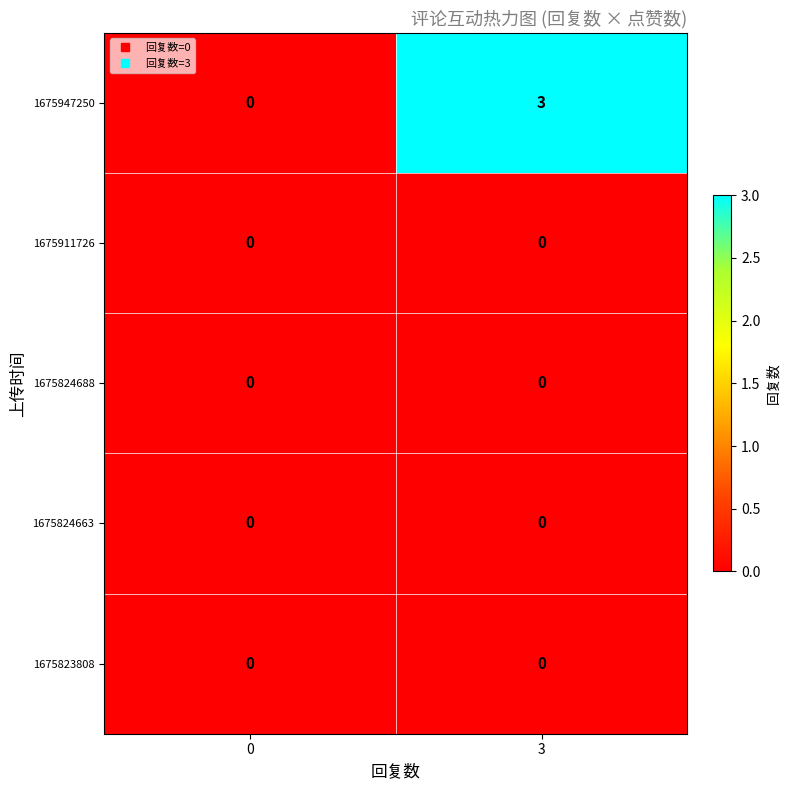

Reading left to right, transcribe all the data shown in this chart.

1675947250: 0	3
1675911726: 0	0
1675824688: 0	0
1675824663: 0	0
1675823808: 0	0